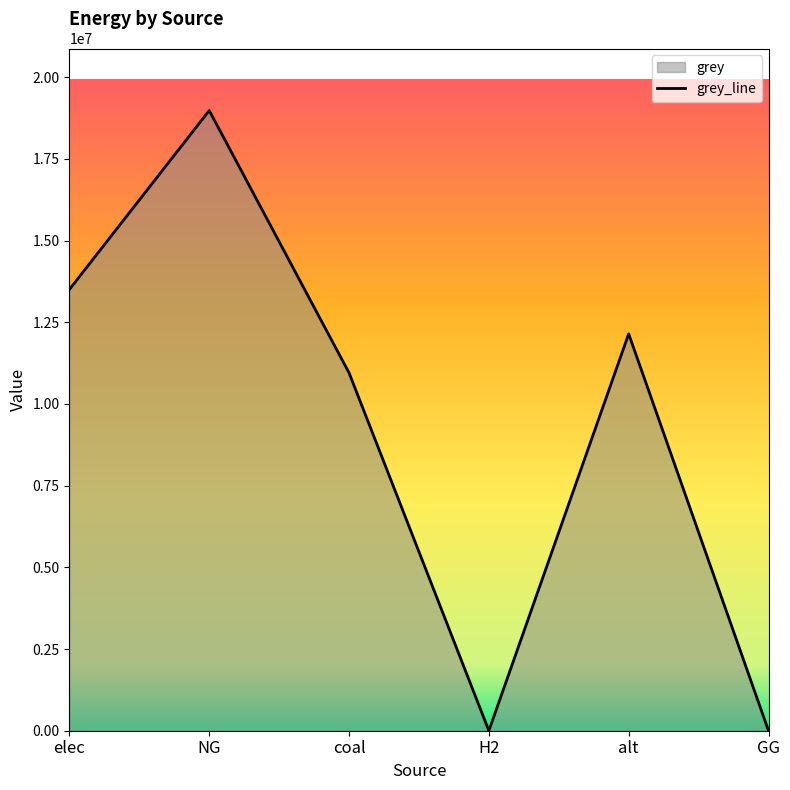

True or false: the data shows 13503227.3 at elec.

True